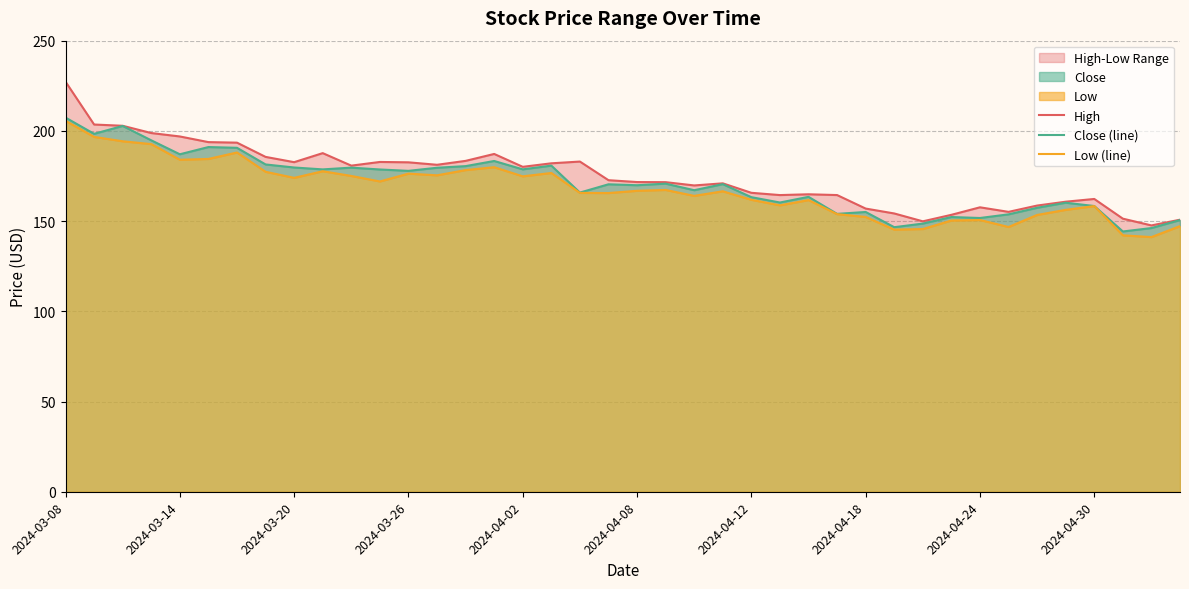

The value of Low (line) at 31 is 150.4. True or false?

True